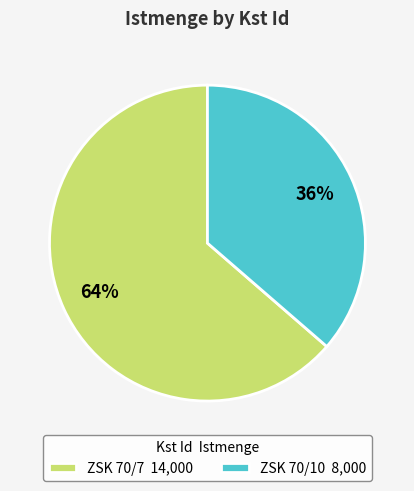

Does ZSK 70/7 represent more than half of the total?

Yes